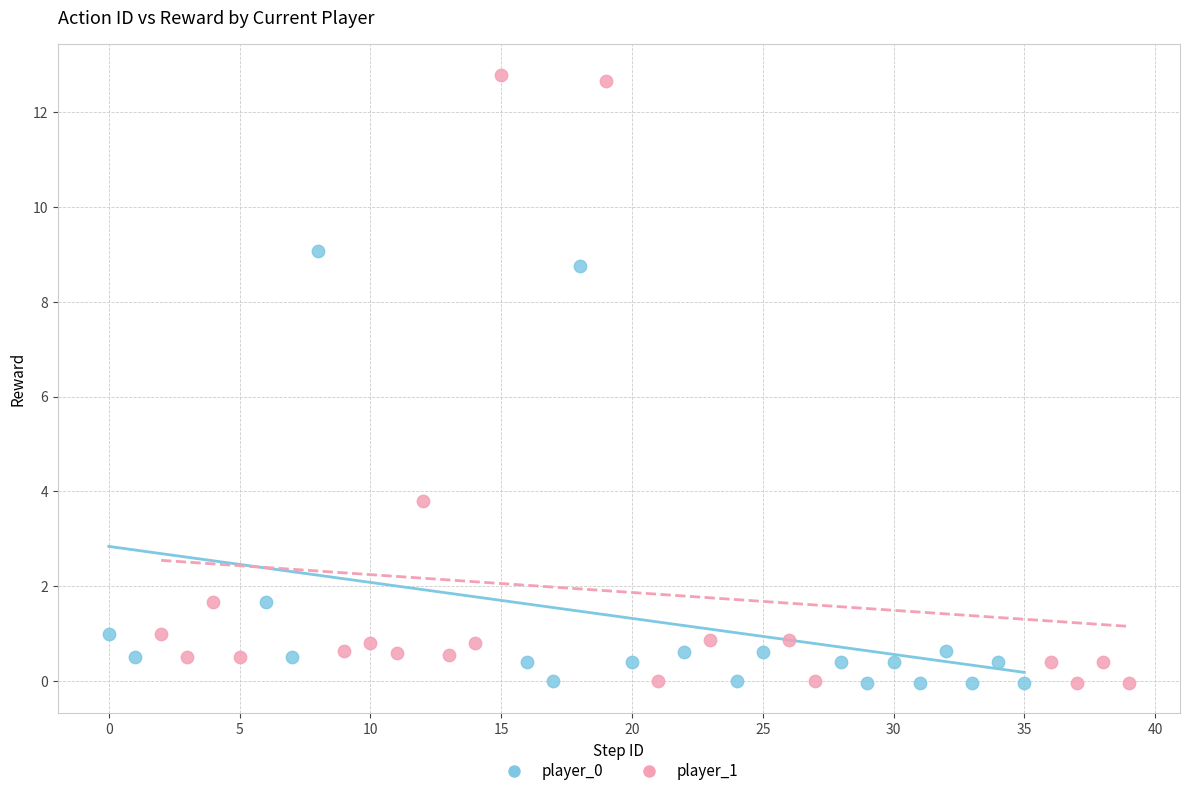

Which series reaches the maximum Y coordinate?

player_1